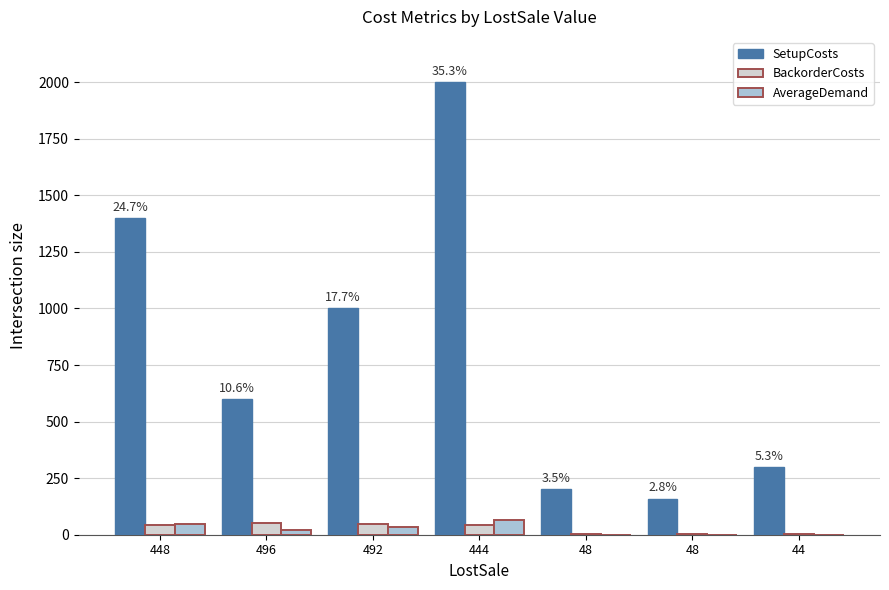

What is the minimum value for SetupCosts?

160.0